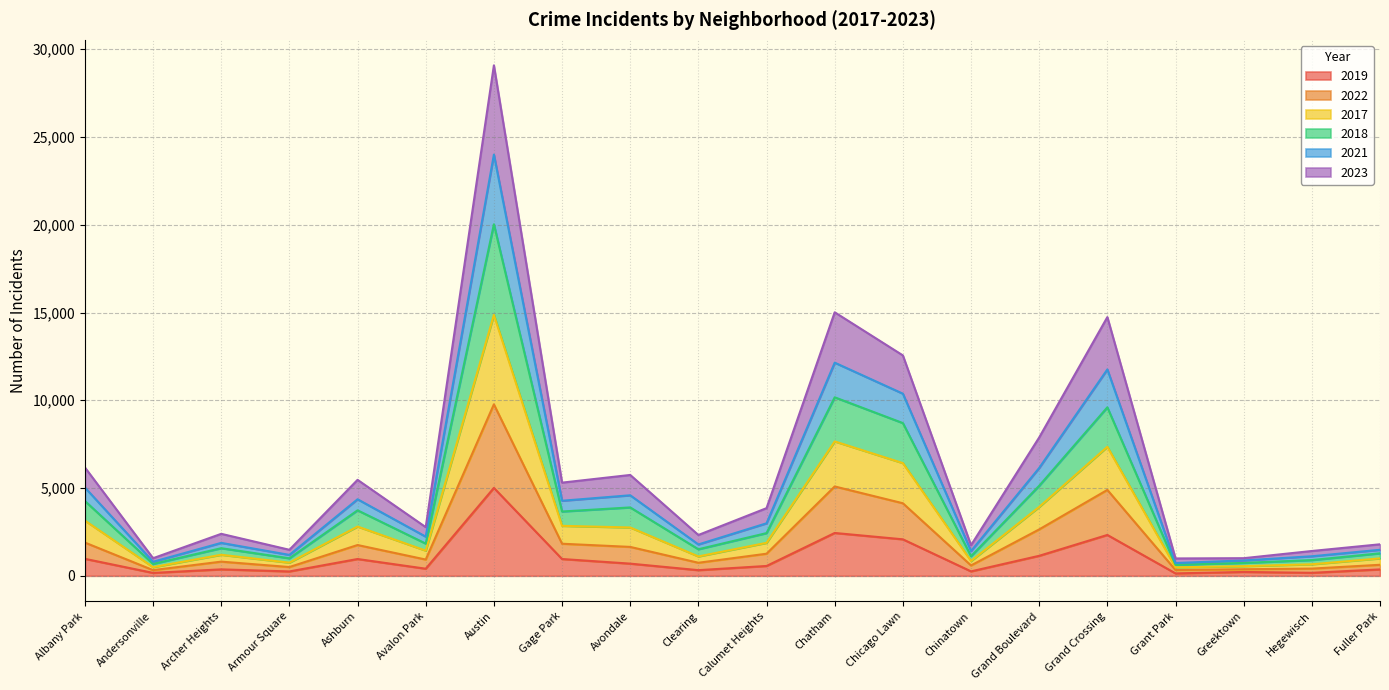

Rank the categories by 2017 value from lowest to highest.

Grant Park, Andersonville, Greektown, Hegewisch, Armour Square, Chinatown, Fuller Park, Clearing, Archer Heights, Avalon Park, Calumet Heights, Gage Park, Ashburn, Avondale, Albany Park, Grand Boulevard, Chicago Lawn, Grand Crossing, Chatham, Austin